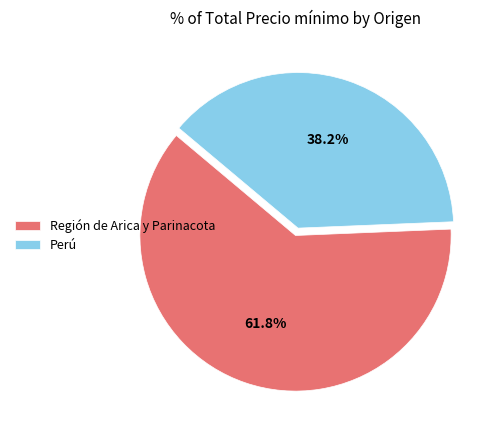

How many slices are in this pie chart?

2